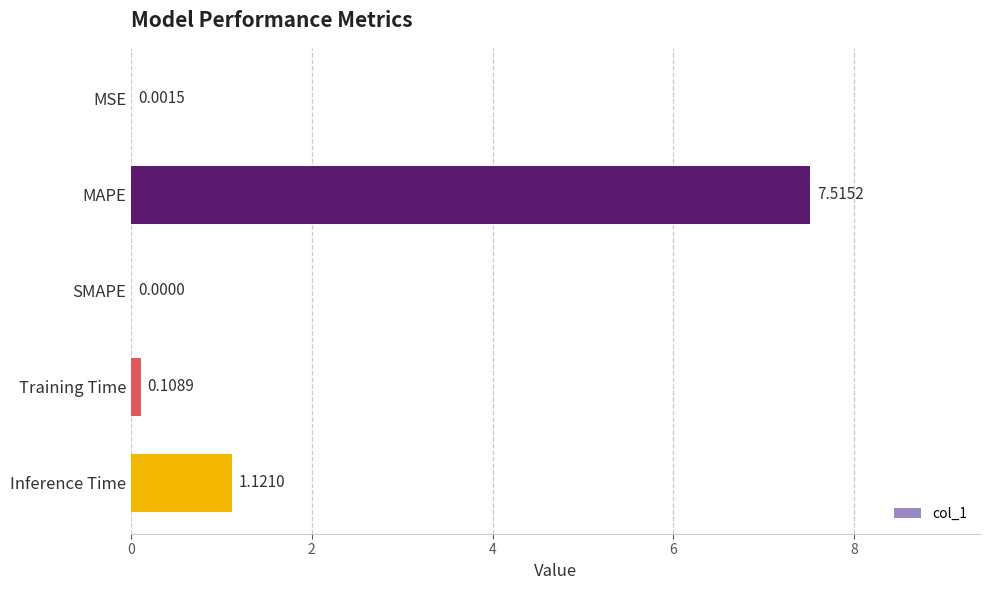

Does the chart contain stacked bars?

No